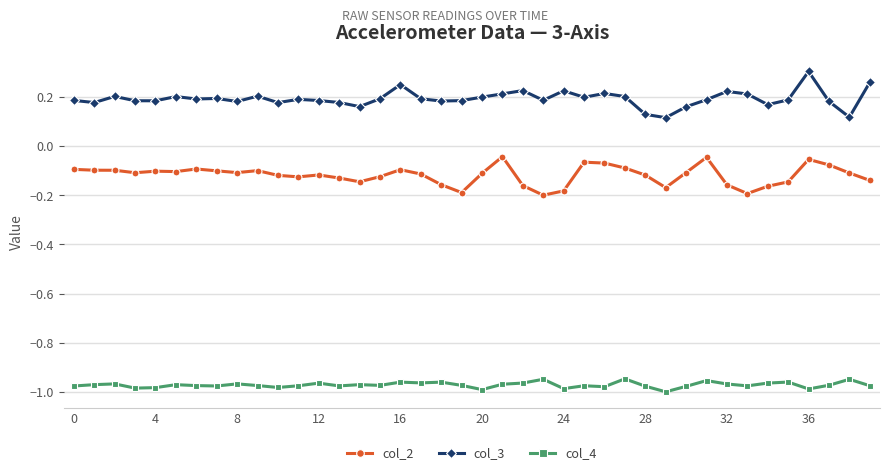

What is the sum of all col_4 values?

-38.9